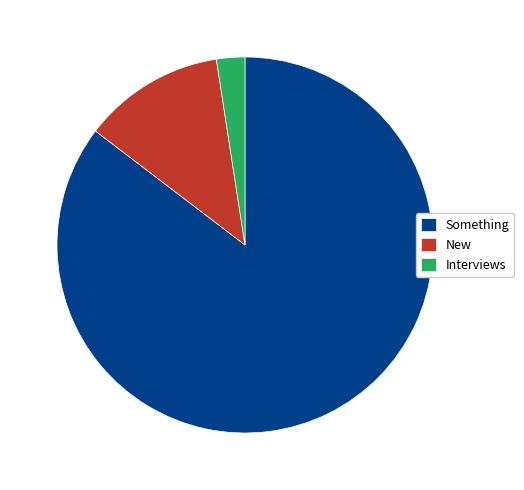

What is the smallest slice in the pie chart?

Interviews